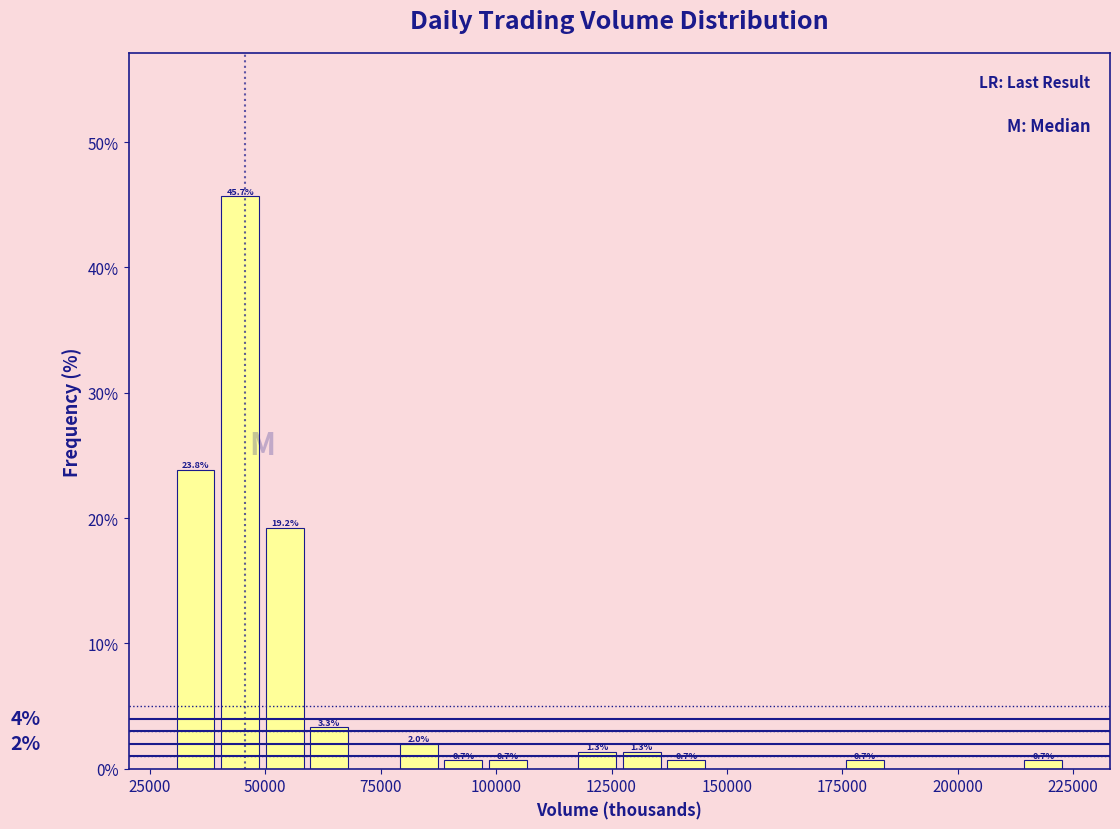

Read against the x-axis, roughly where is the centre of the tallest bar?

45000